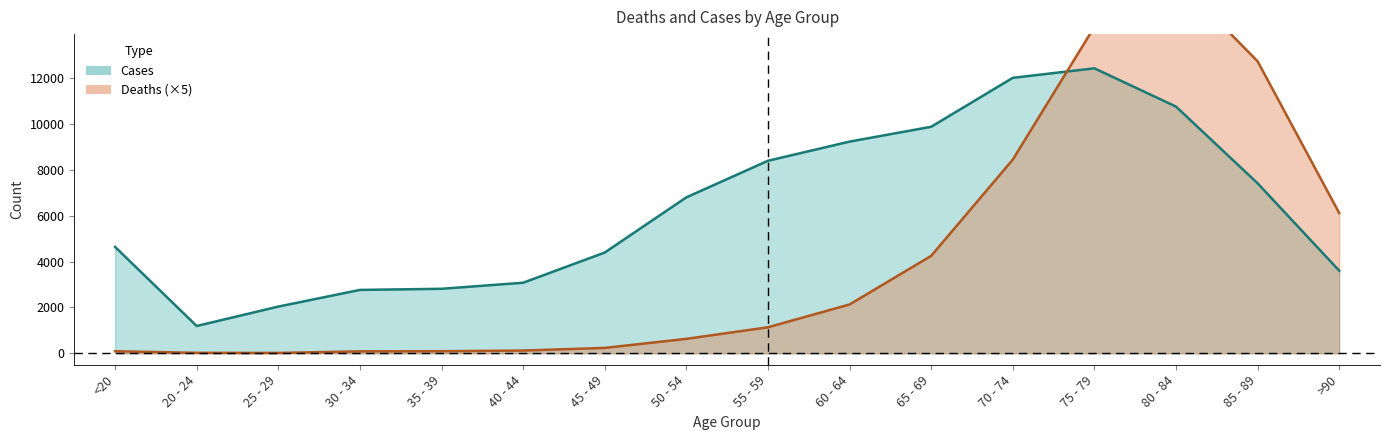

What are all the series names shown in the legend?

Deaths, Cases